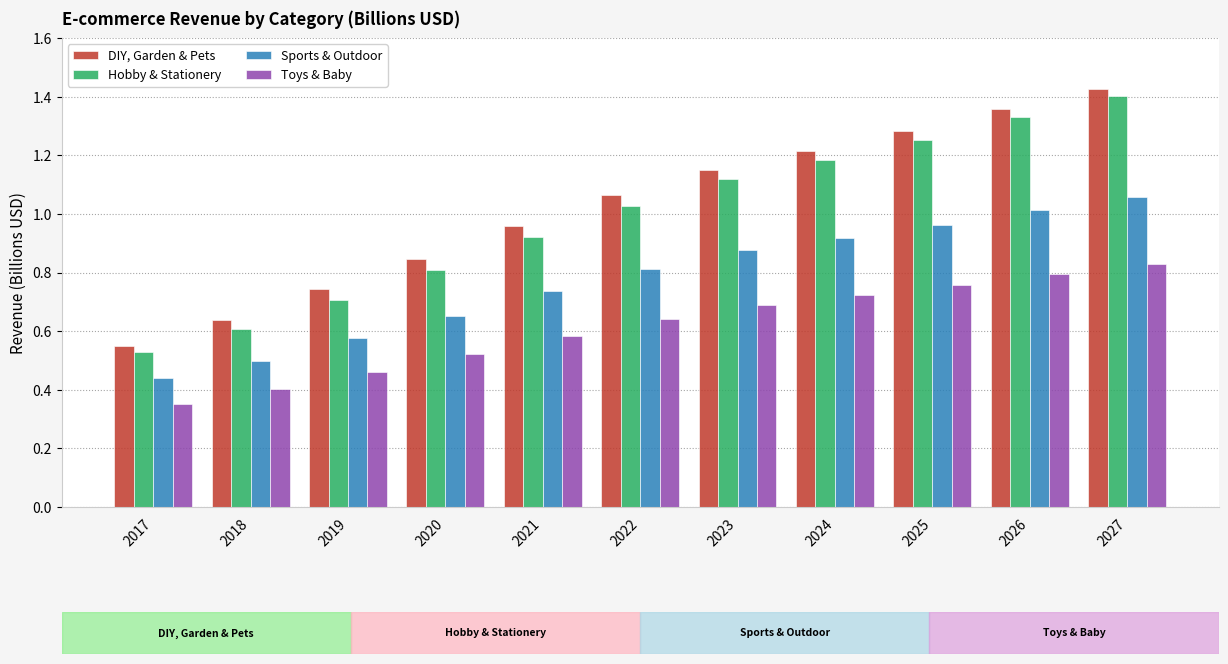

Which label corresponds to the smallest value in the chart?

2017